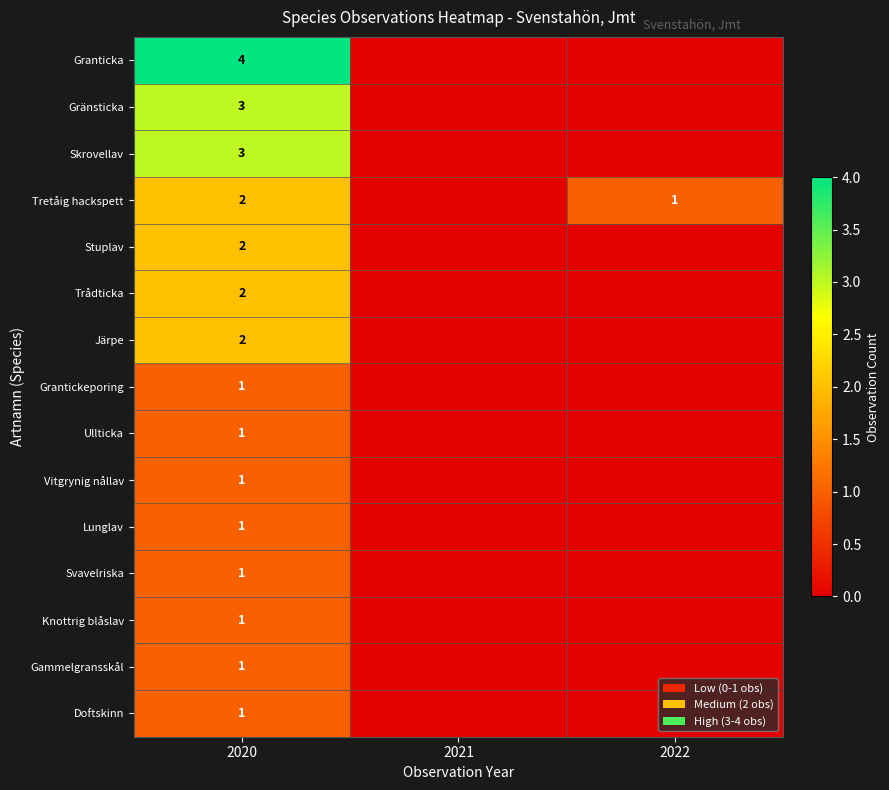

True or false: Trådticka has a value of 3 at 2020.

False